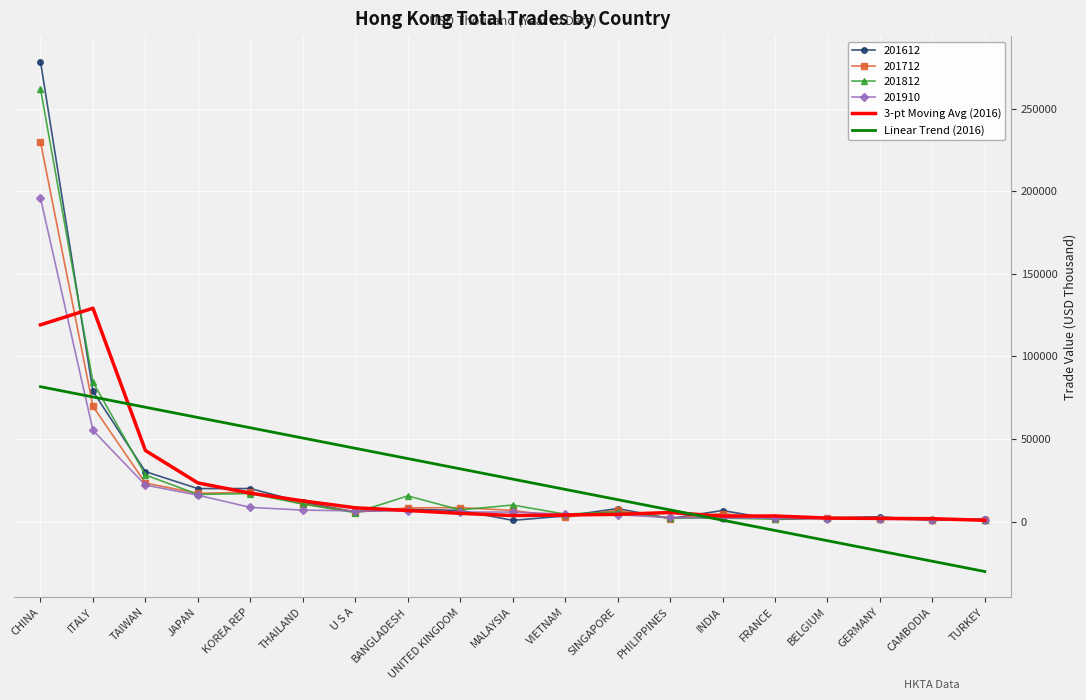

What is the highest value of the 3-pt Moving Avg (2016) series?

129193.2